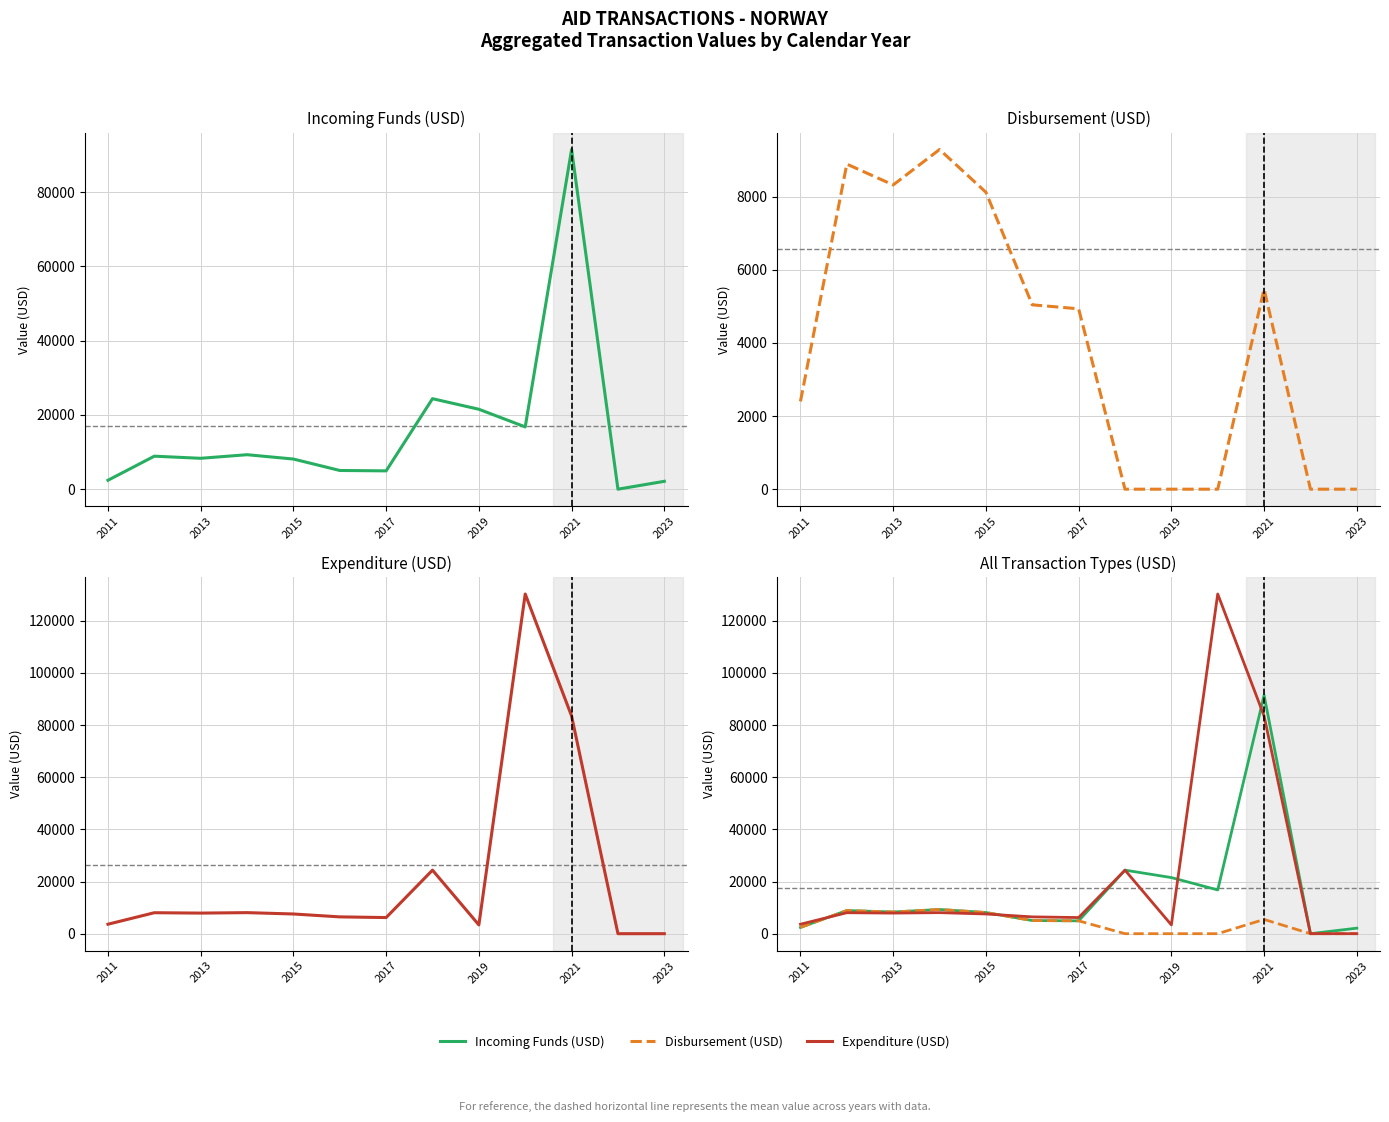

What is the difference between the maximum and minimum values in the Disbursement (USD) series?

9288.5